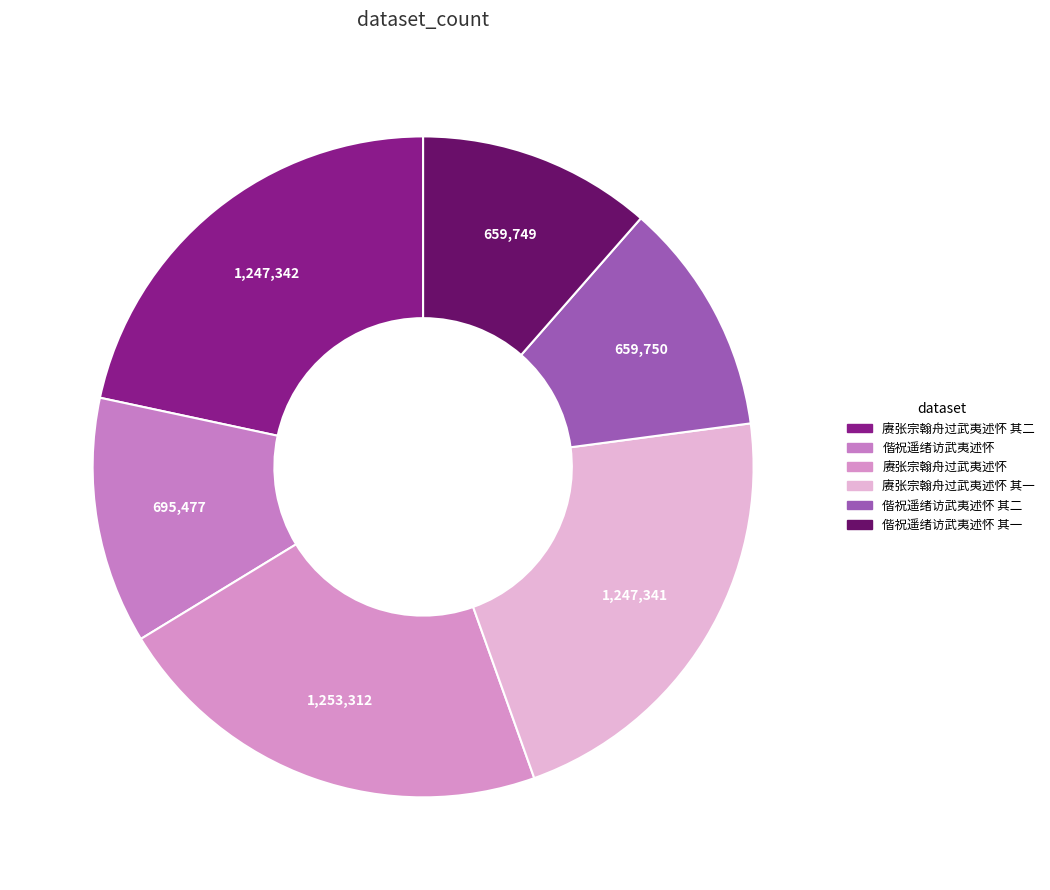

How many segments does this pie chart have?

6